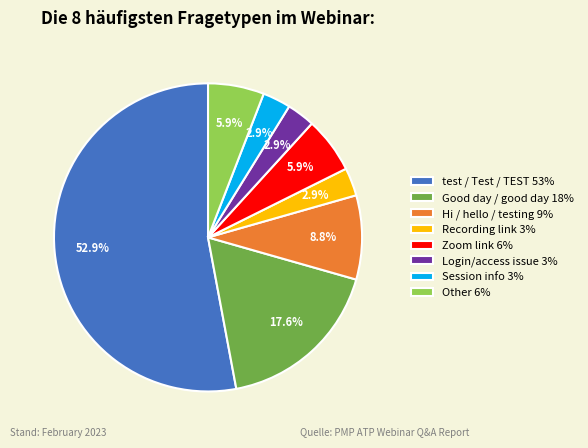

Count the number of slices in the pie.

8